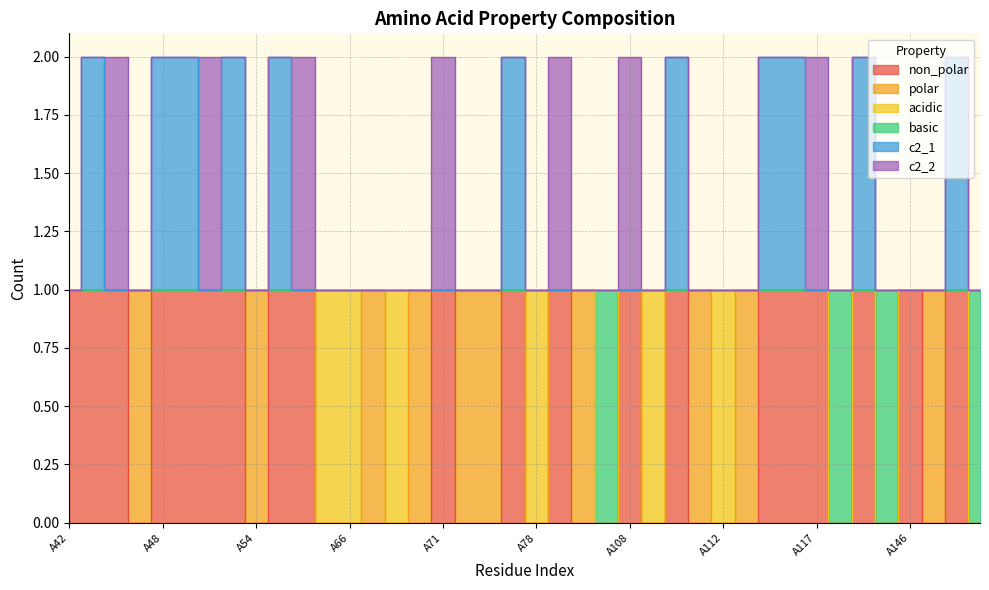

How many data points in c2_1 are above 1?

11